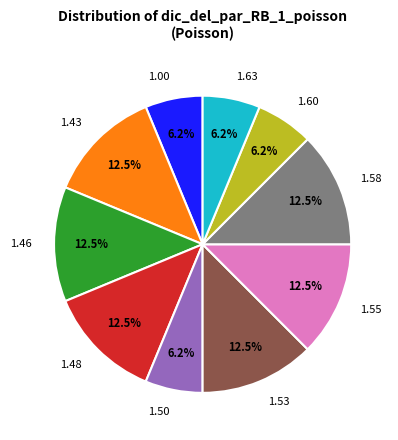

Which has a higher value, 1.48 or 1.63?

1.48